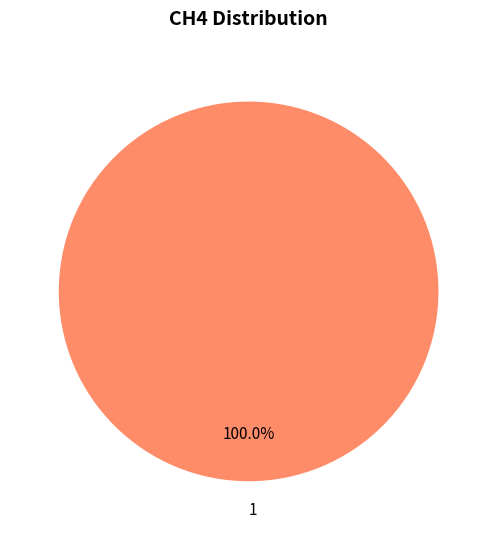

Does any single category account for the majority?

Yes